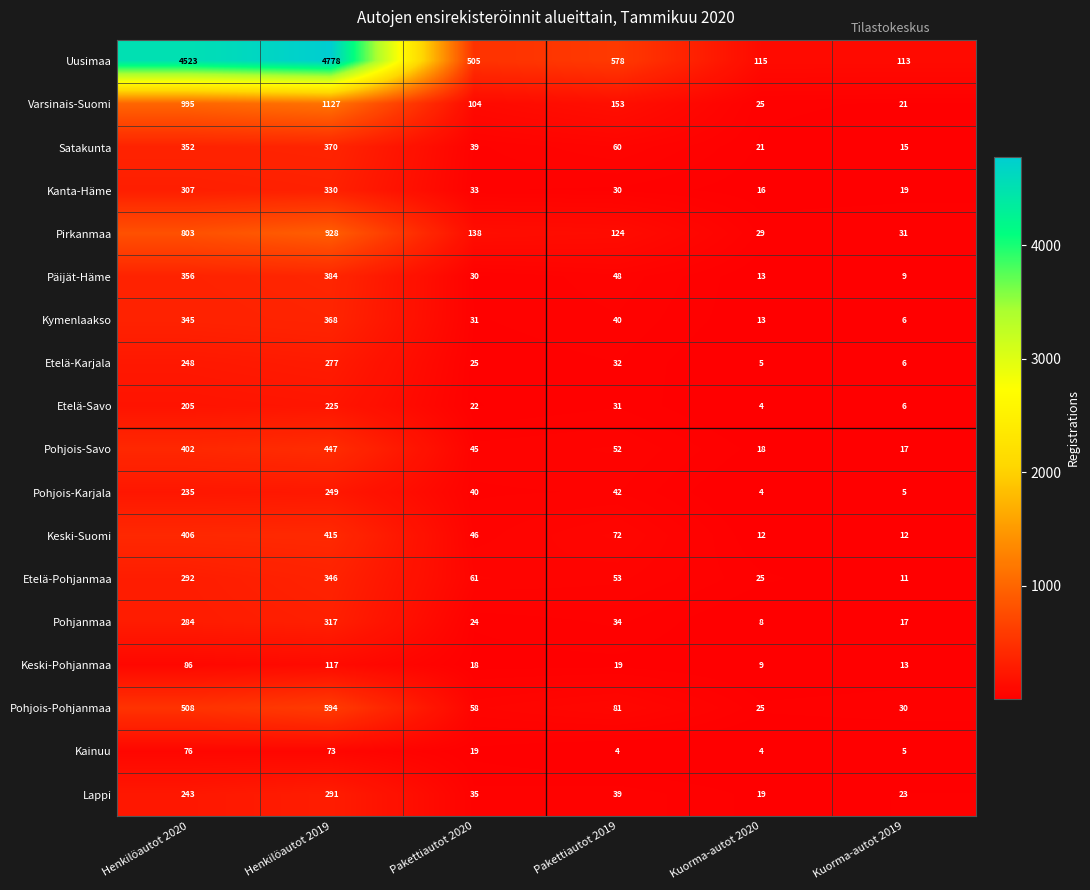

What is the sum of the Pirkanmaa values at Henkilöautot 2019 and Kuorma-autot 2020?

957